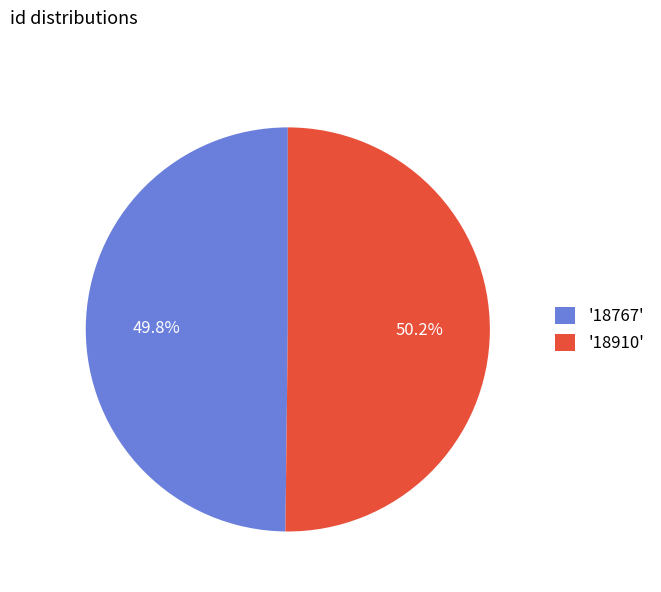

Is there any slice that represents more than half of the pie?

Yes